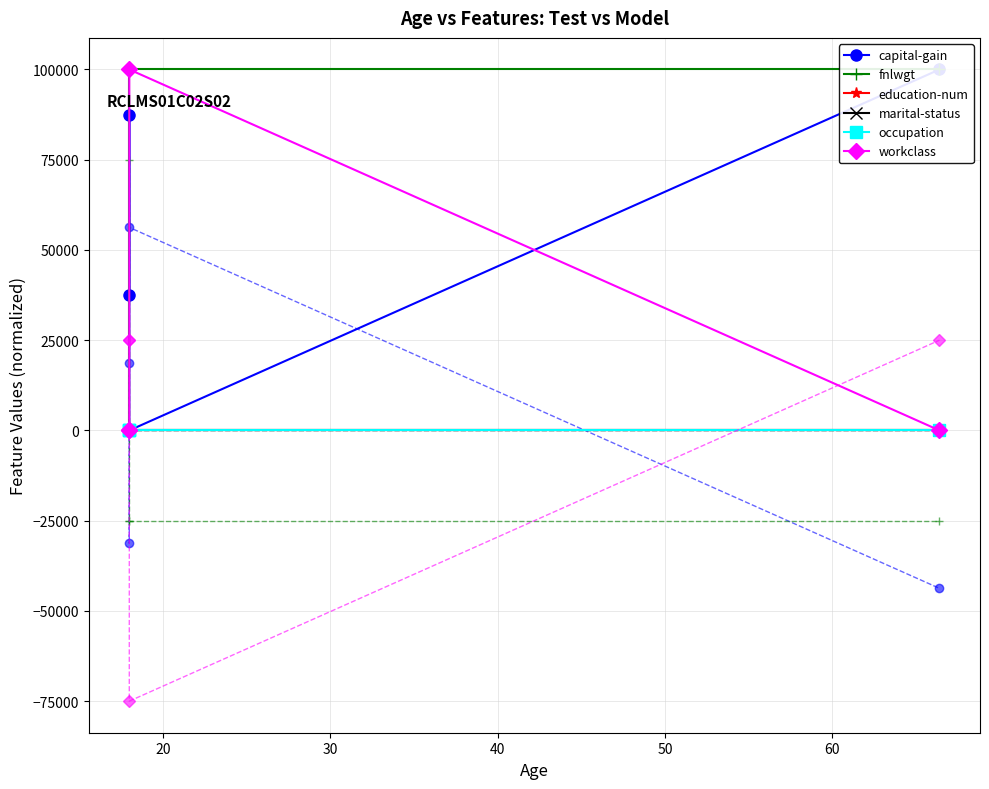

Is the value of workclass at 10 greater than the value of fnlwgt at 20?

No